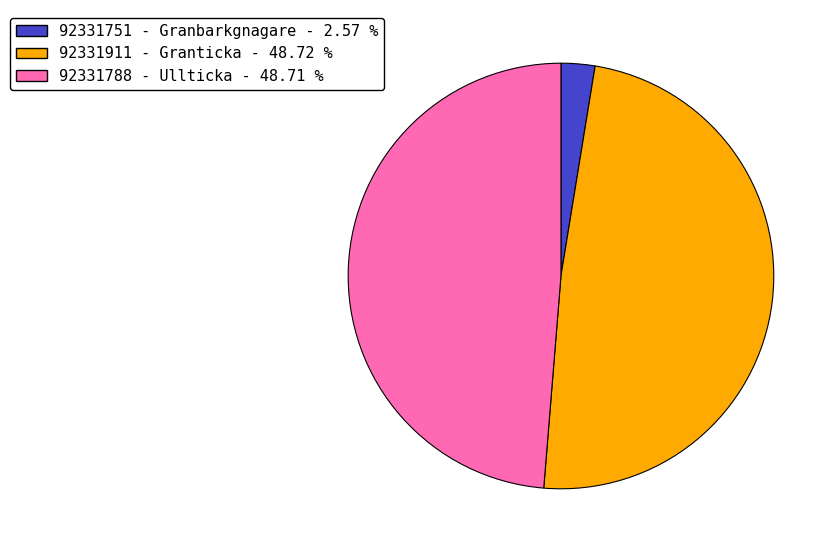

Is the sum of 92331788 - Ullticka - 48.71 % and 92331911 - Granticka - 48.72 % greater than half?

Yes